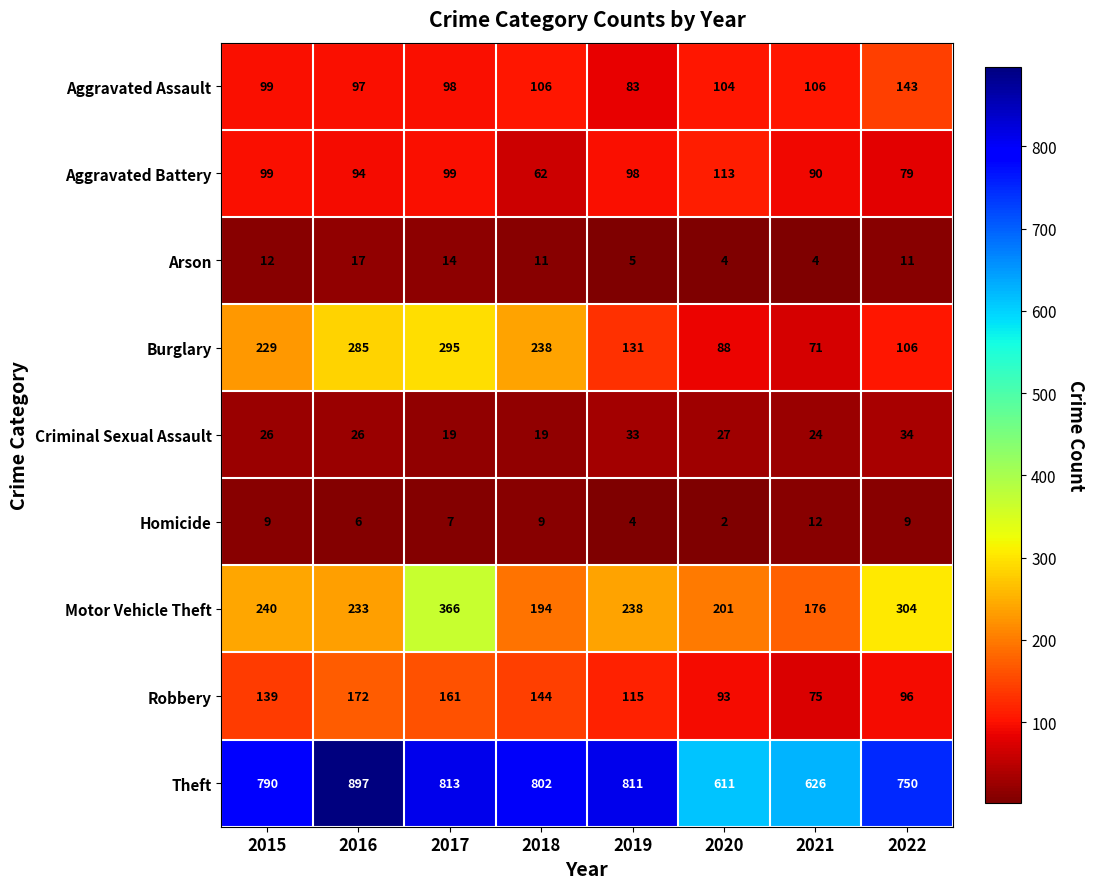

Which series has the largest range (max minus min)?

Theft